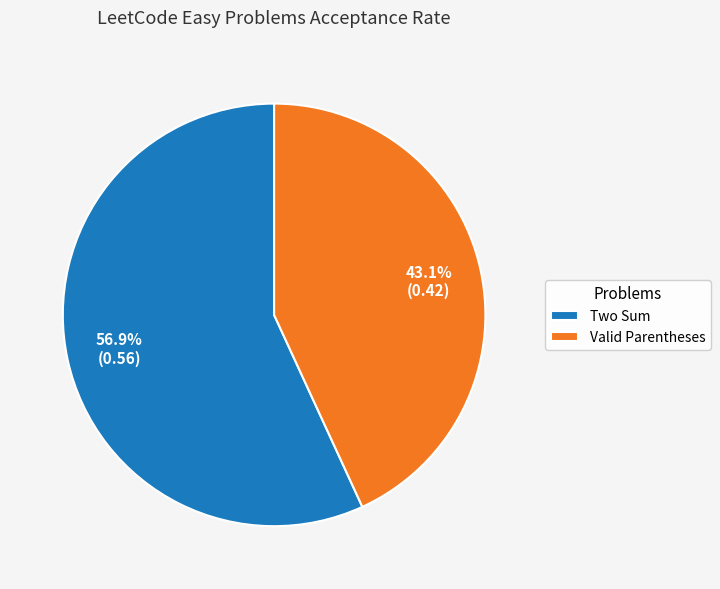

Do Valid Parentheses and Two Sum together represent more than half of the pie?

Yes